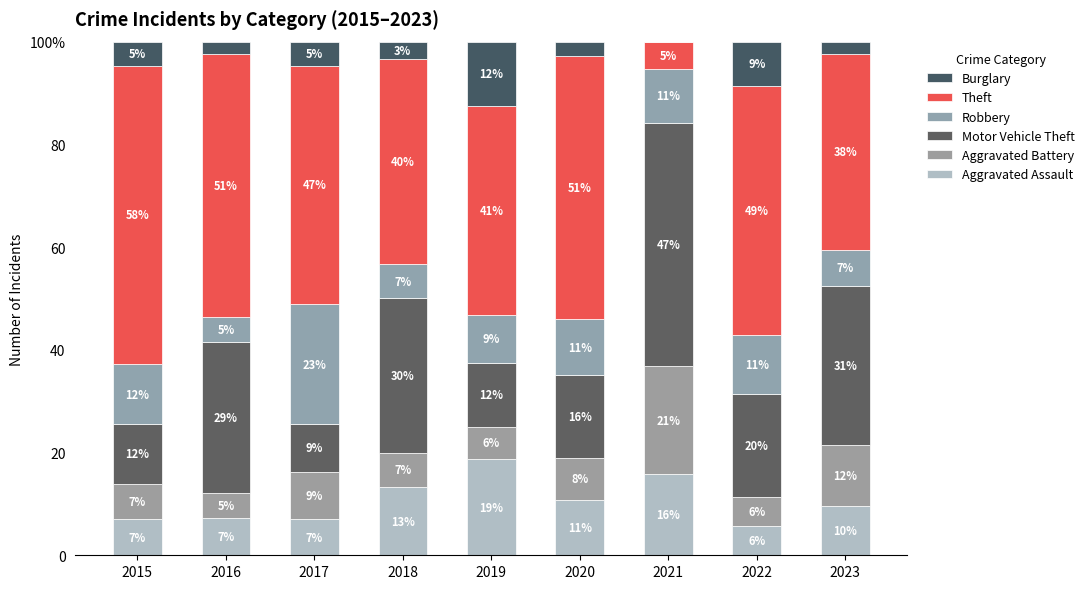

What are all the series names shown in the legend?

Burglary, Theft, Robbery, Motor Vehicle Theft, Aggravated Battery, Aggravated Assault